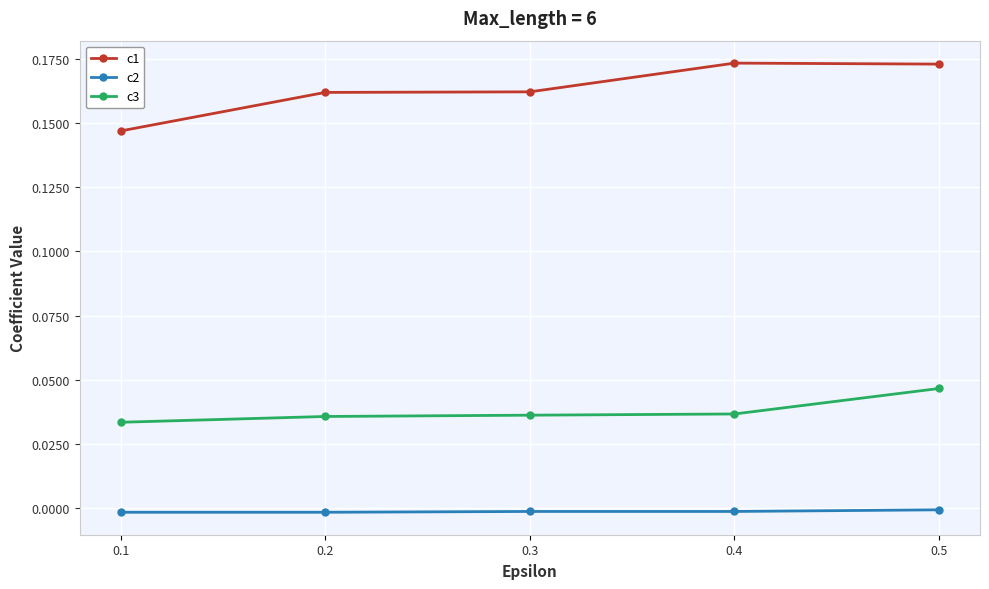

List the series in order of their peak value, highest first.

c1, c3, c2